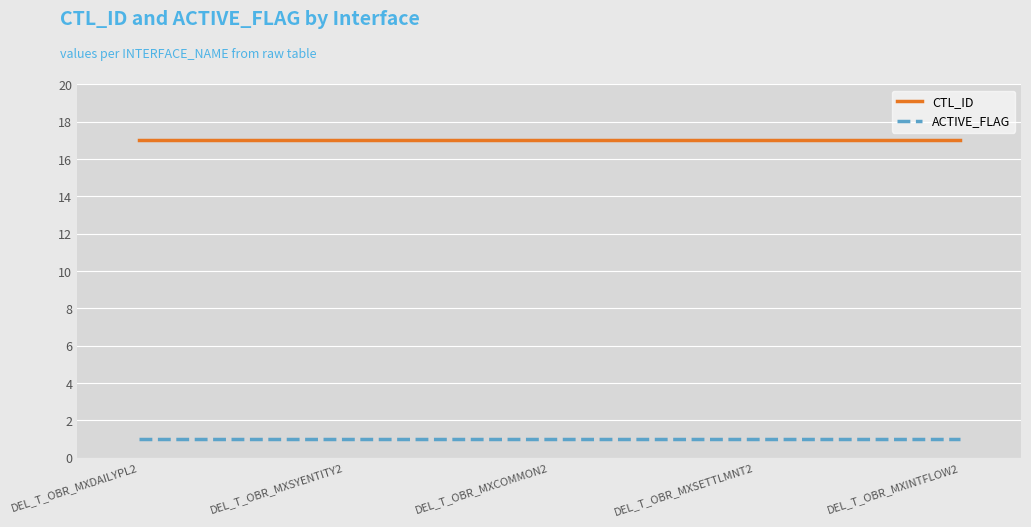

True or false: CTL_ID and ACTIVE_FLAG cross at least once.

False